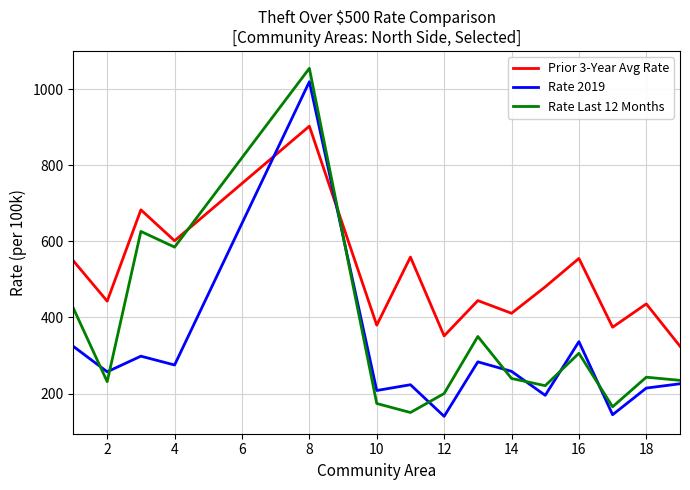

How many times do Prior 3-Year Avg Rate and Rate 2019 cross each other?

2